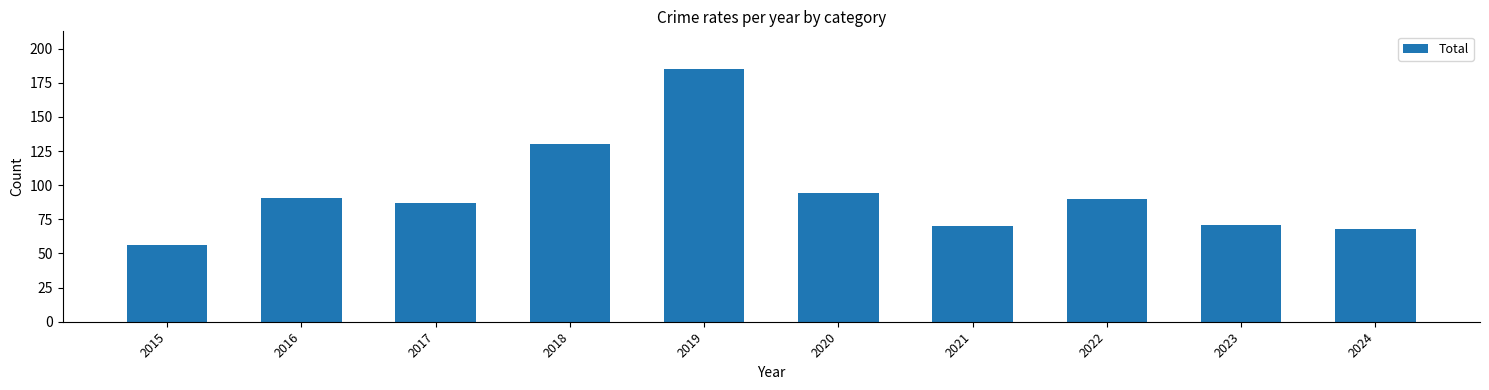

Where is the data nearest to the value 120?

2018